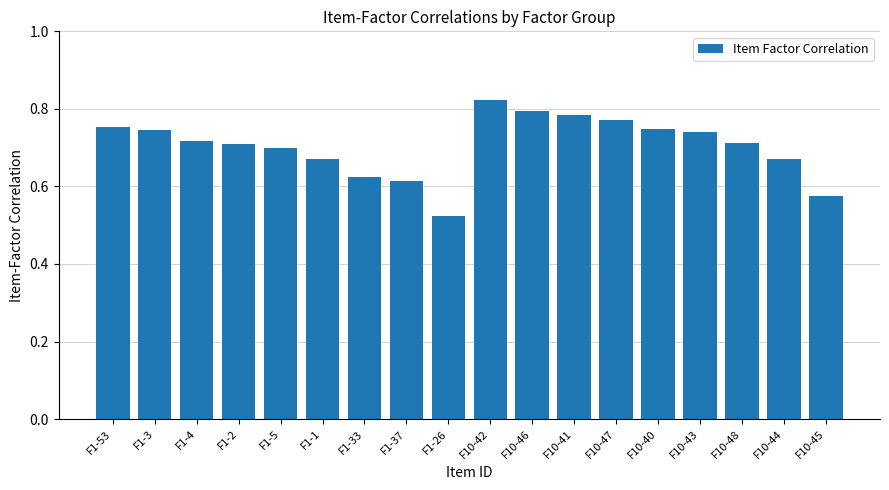

How many values are between 0 and 1?

18